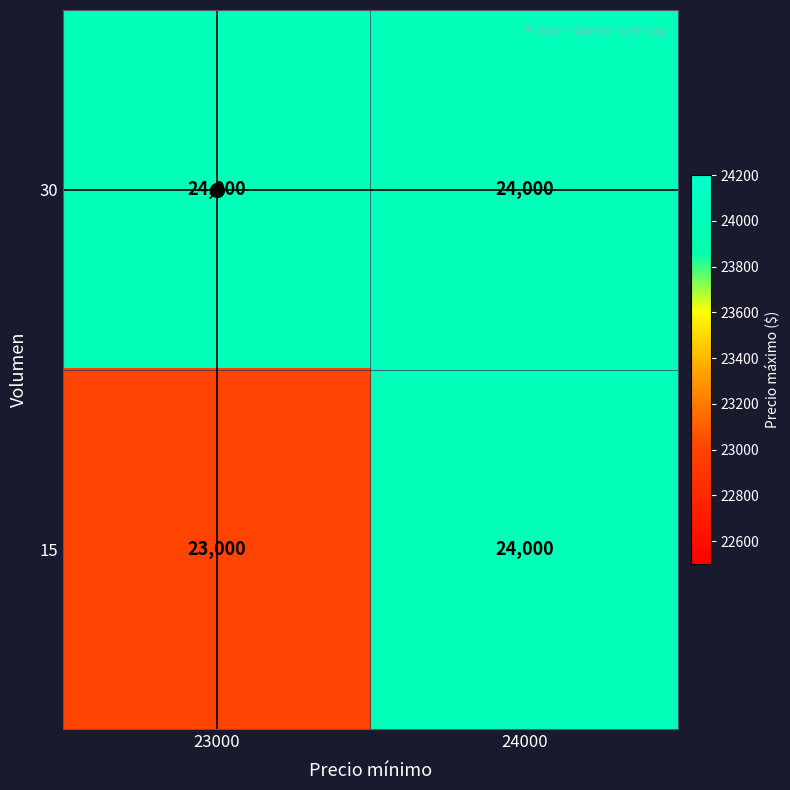

Is it true that 30 equals 42560 at 23000?

False